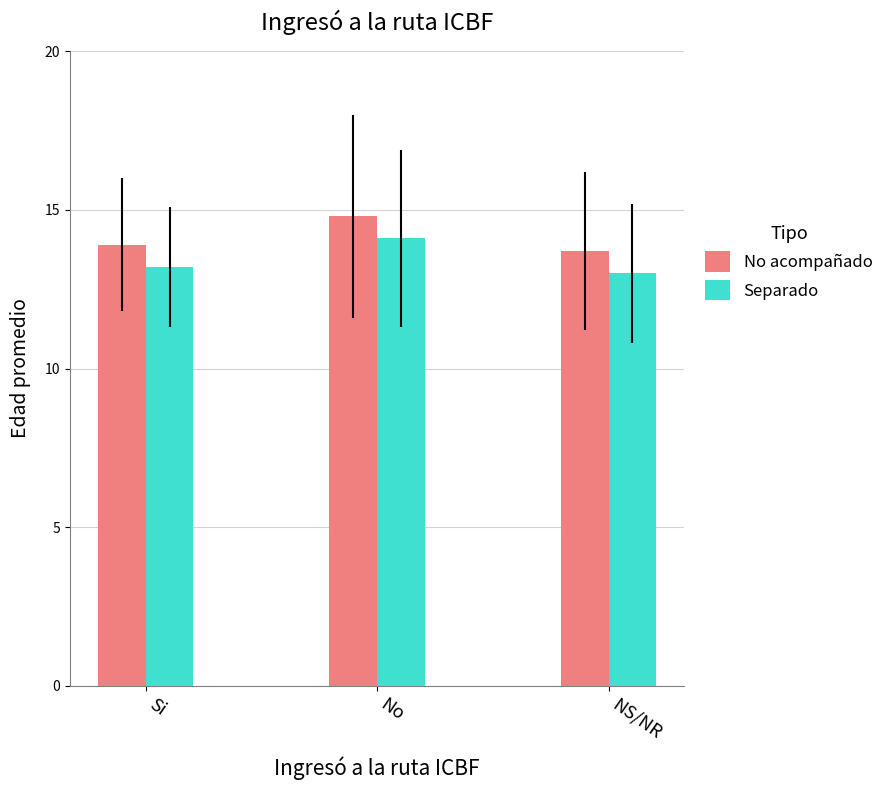

Does the chart contain stacked bars?

No